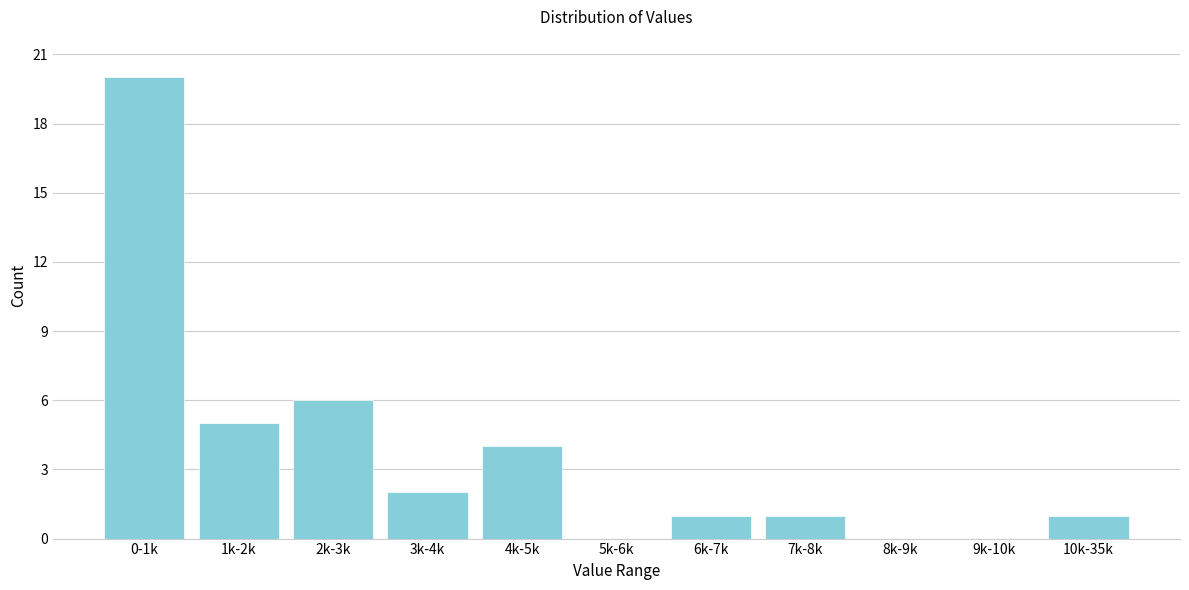

Reading right to left, list all the values displayed in this chart.

10k-35k=1	9k-10k=0	8k-9k=0	7k-8k=1	6k-7k=1	5k-6k=0	4k-5k=4	3k-4k=2	2k-3k=6	1k-2k=5	0-1k=20